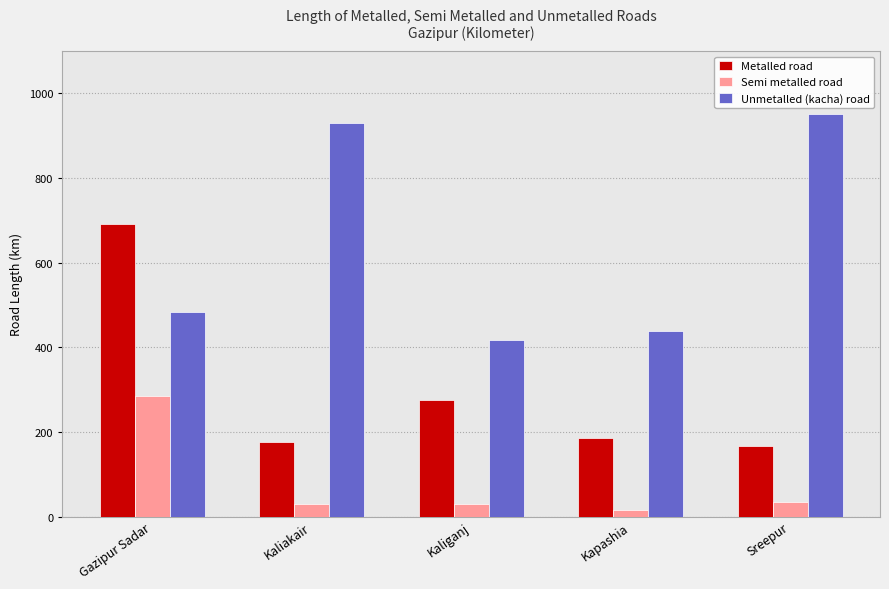

How many bars are there in each group?

3